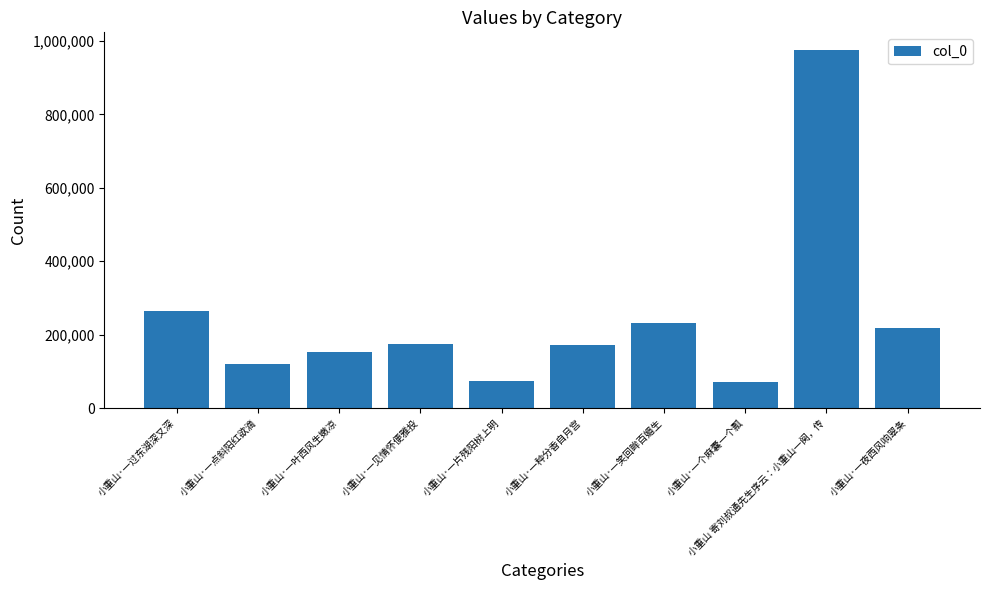

Where does the data first go above 173867?

小重山·一过东湖深又深